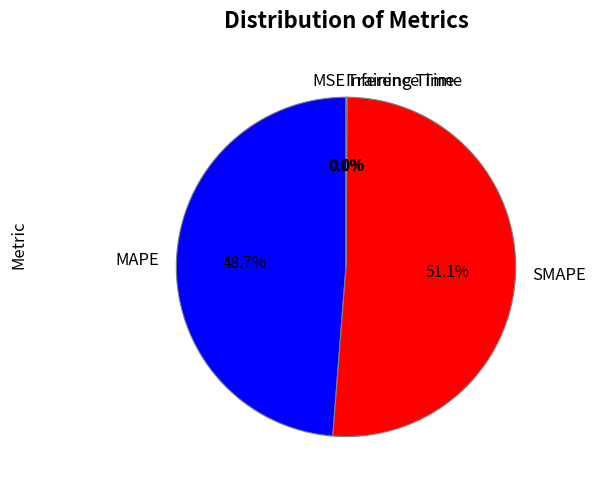

Combined, do SMAPE and MAPE account for over 50%?

Yes